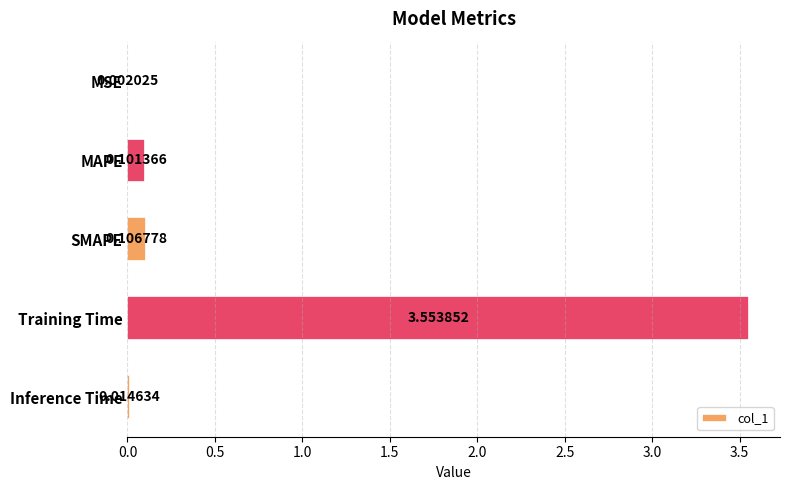

Which label corresponds to the largest value in the chart?

Training Time